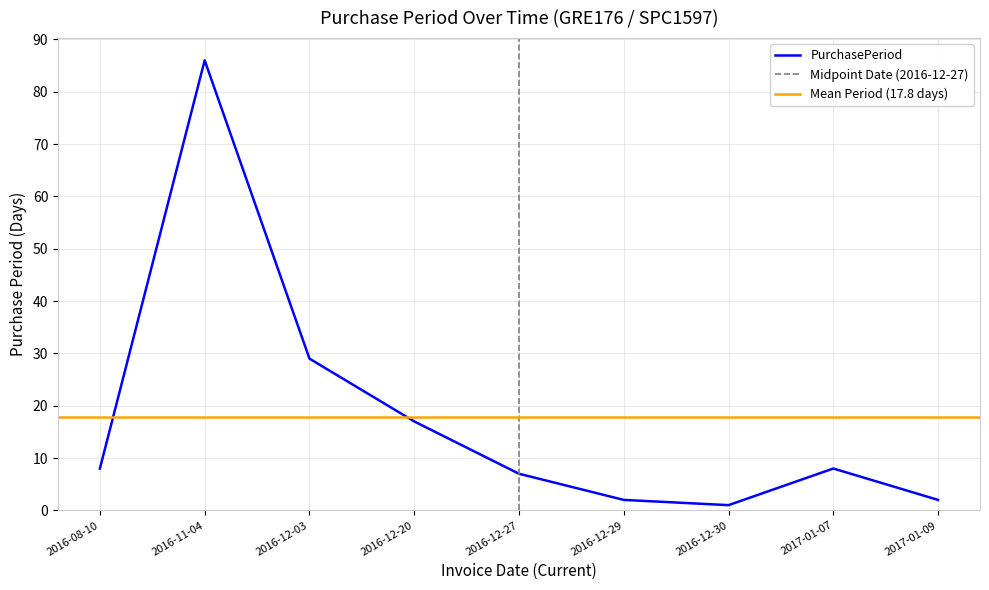

True or false: the data shows 17 at 2016-12-20.

True